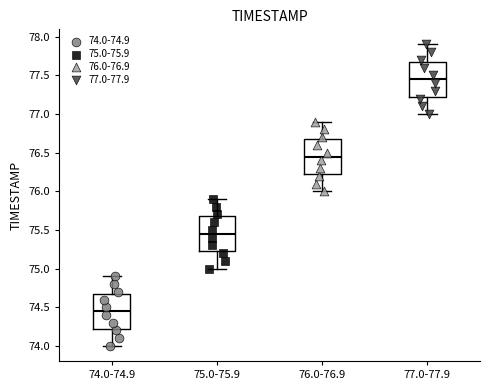

Where does the median line of the box for 77.0-77.9 sit on the y-axis? The values are not printed on the chart, so give them approximately, as read against the axis.

77.45